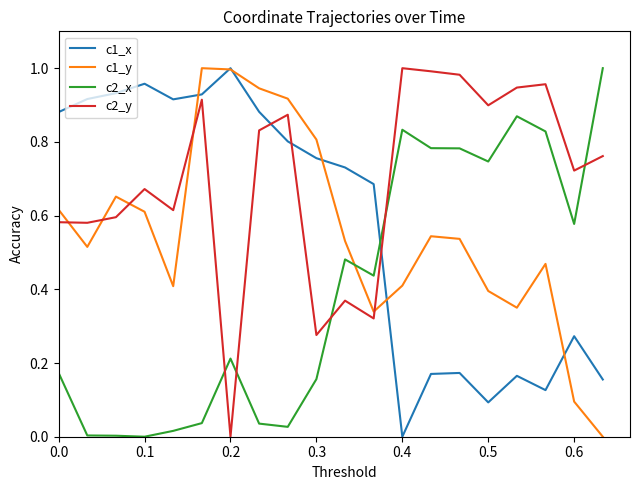

True or false: c1_x and c2_y intersect in this chart.

True